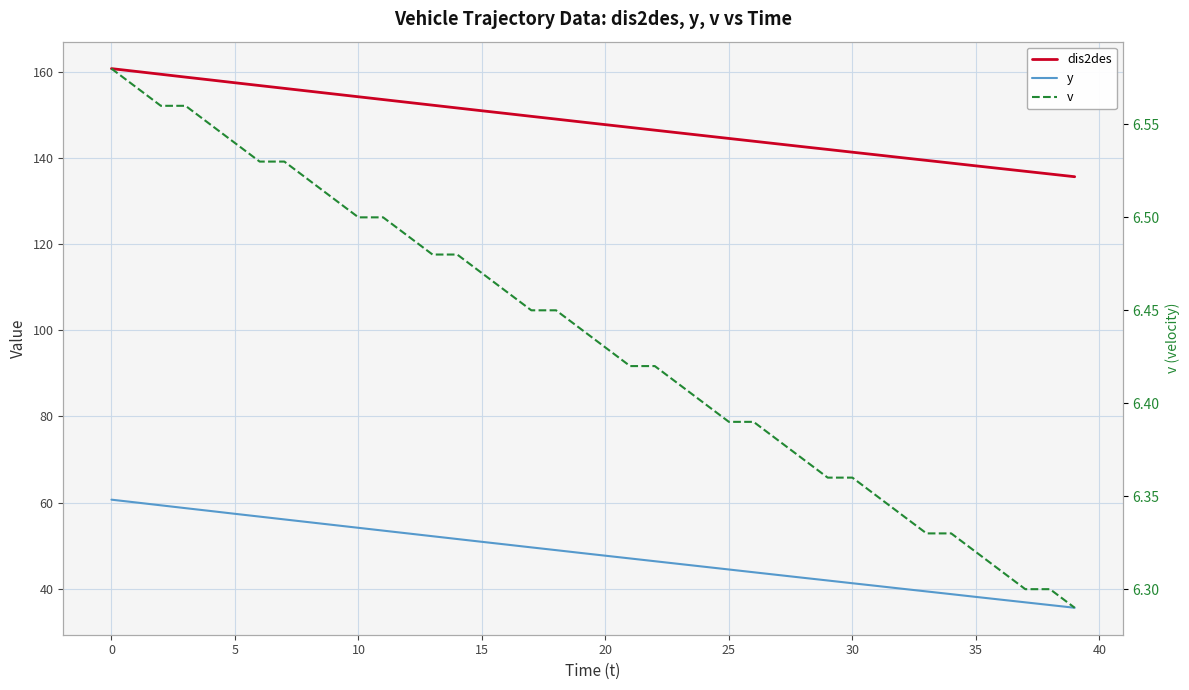

How many lines are shown in the chart?

3